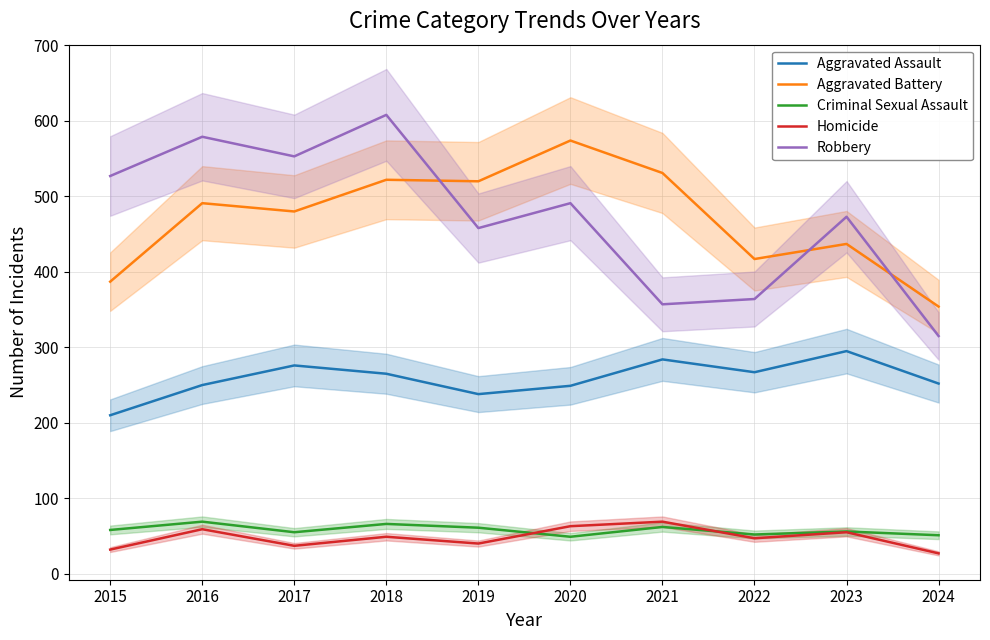

How many lines are shown in the chart?

5